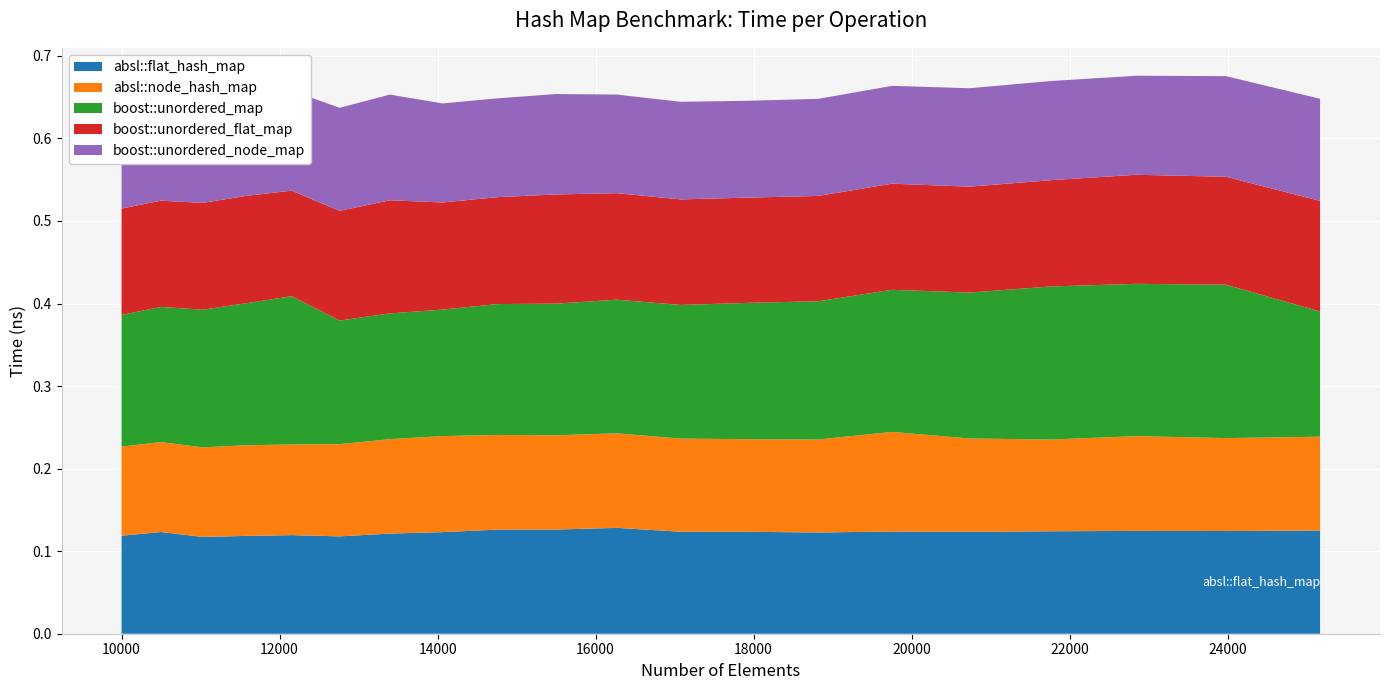

Reading left to right, list all the values displayed in this chart.

absl::flat_hash_map: 0.1	0.1	0.1	0.1	0.1	0.1	0.1	0.1	0.1	0.1	0.1	0.1	0.1	0.1	0.1	0.1	0.1	0.1	0.1	0.1
absl::node_hash_map: 0.1	0.1	0.1	0.1	0.1	0.1	0.1	0.1	0.1	0.1	0.1	0.1	0.1	0.1	0.1	0.1	0.1	0.1	0.1	0.1
boost::unordered_map: 0.2	0.2	0.2	0.2	0.2	0.1	0.2	0.2	0.2	0.2	0.2	0.2	0.2	0.2	0.2	0.2	0.2	0.2	0.2	0.2
boost::unordered_flat_map: 0.1	0.1	0.1	0.1	0.1	0.1	0.1	0.1	0.1	0.1	0.1	0.1	0.1	0.1	0.1	0.1	0.1	0.1	0.1	0.1
boost::unordered_node_map: 0.1	0.1	0.1	0.1	0.1	0.1	0.1	0.1	0.1	0.1	0.1	0.1	0.1	0.1	0.1	0.1	0.1	0.1	0.1	0.1